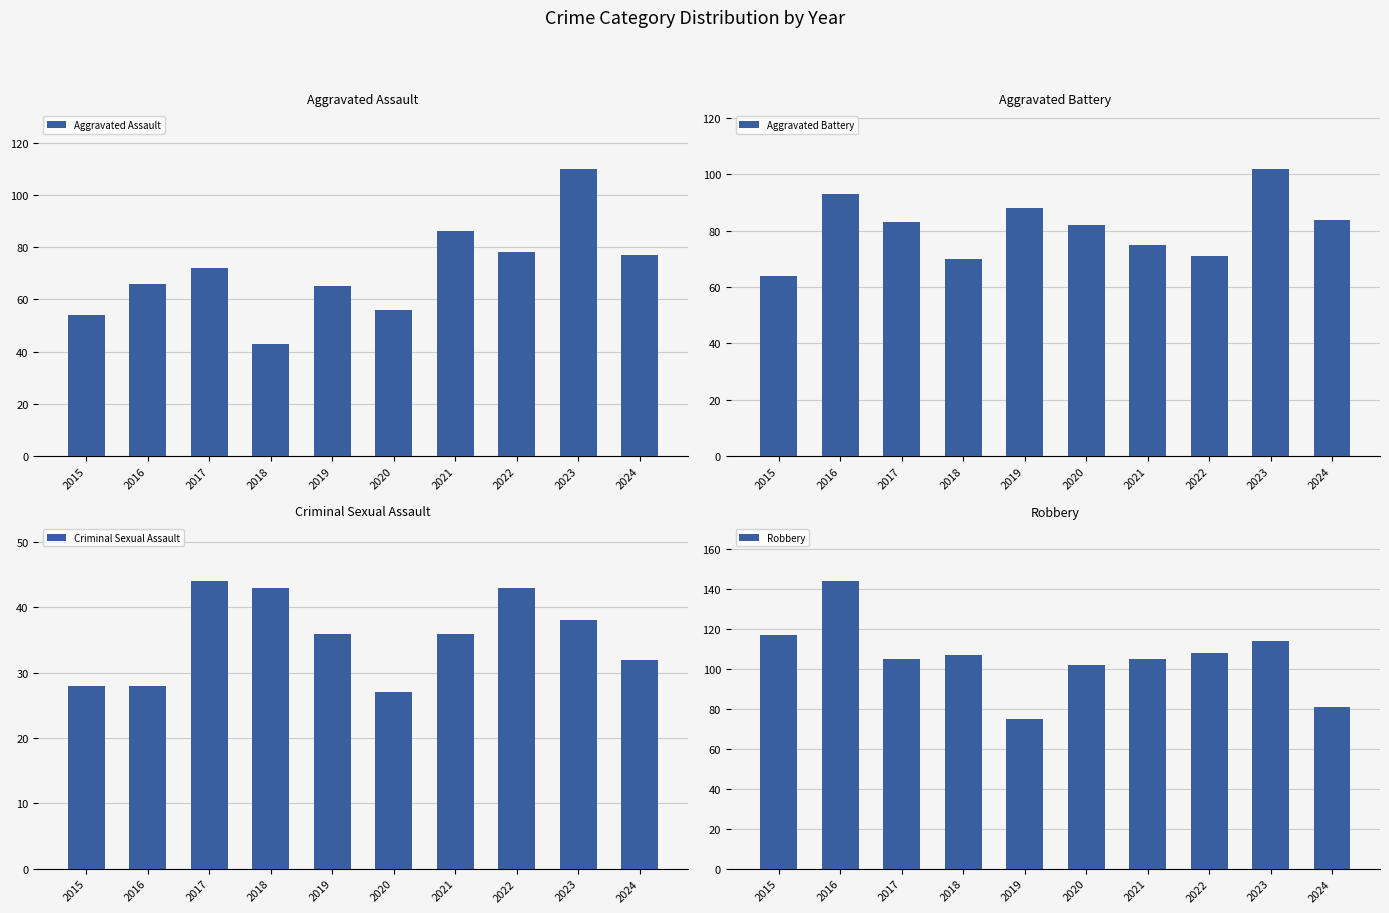

The value of Aggravated Battery at 2024 is 84. True or false?

True